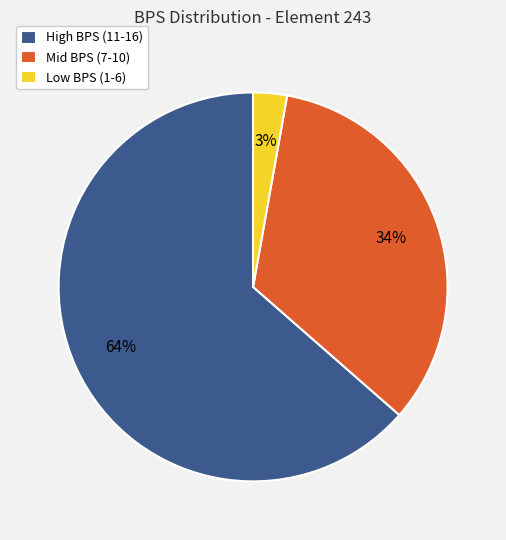

What percentage is the Mid BPS (7-10) slice, to the nearest percent?

34%